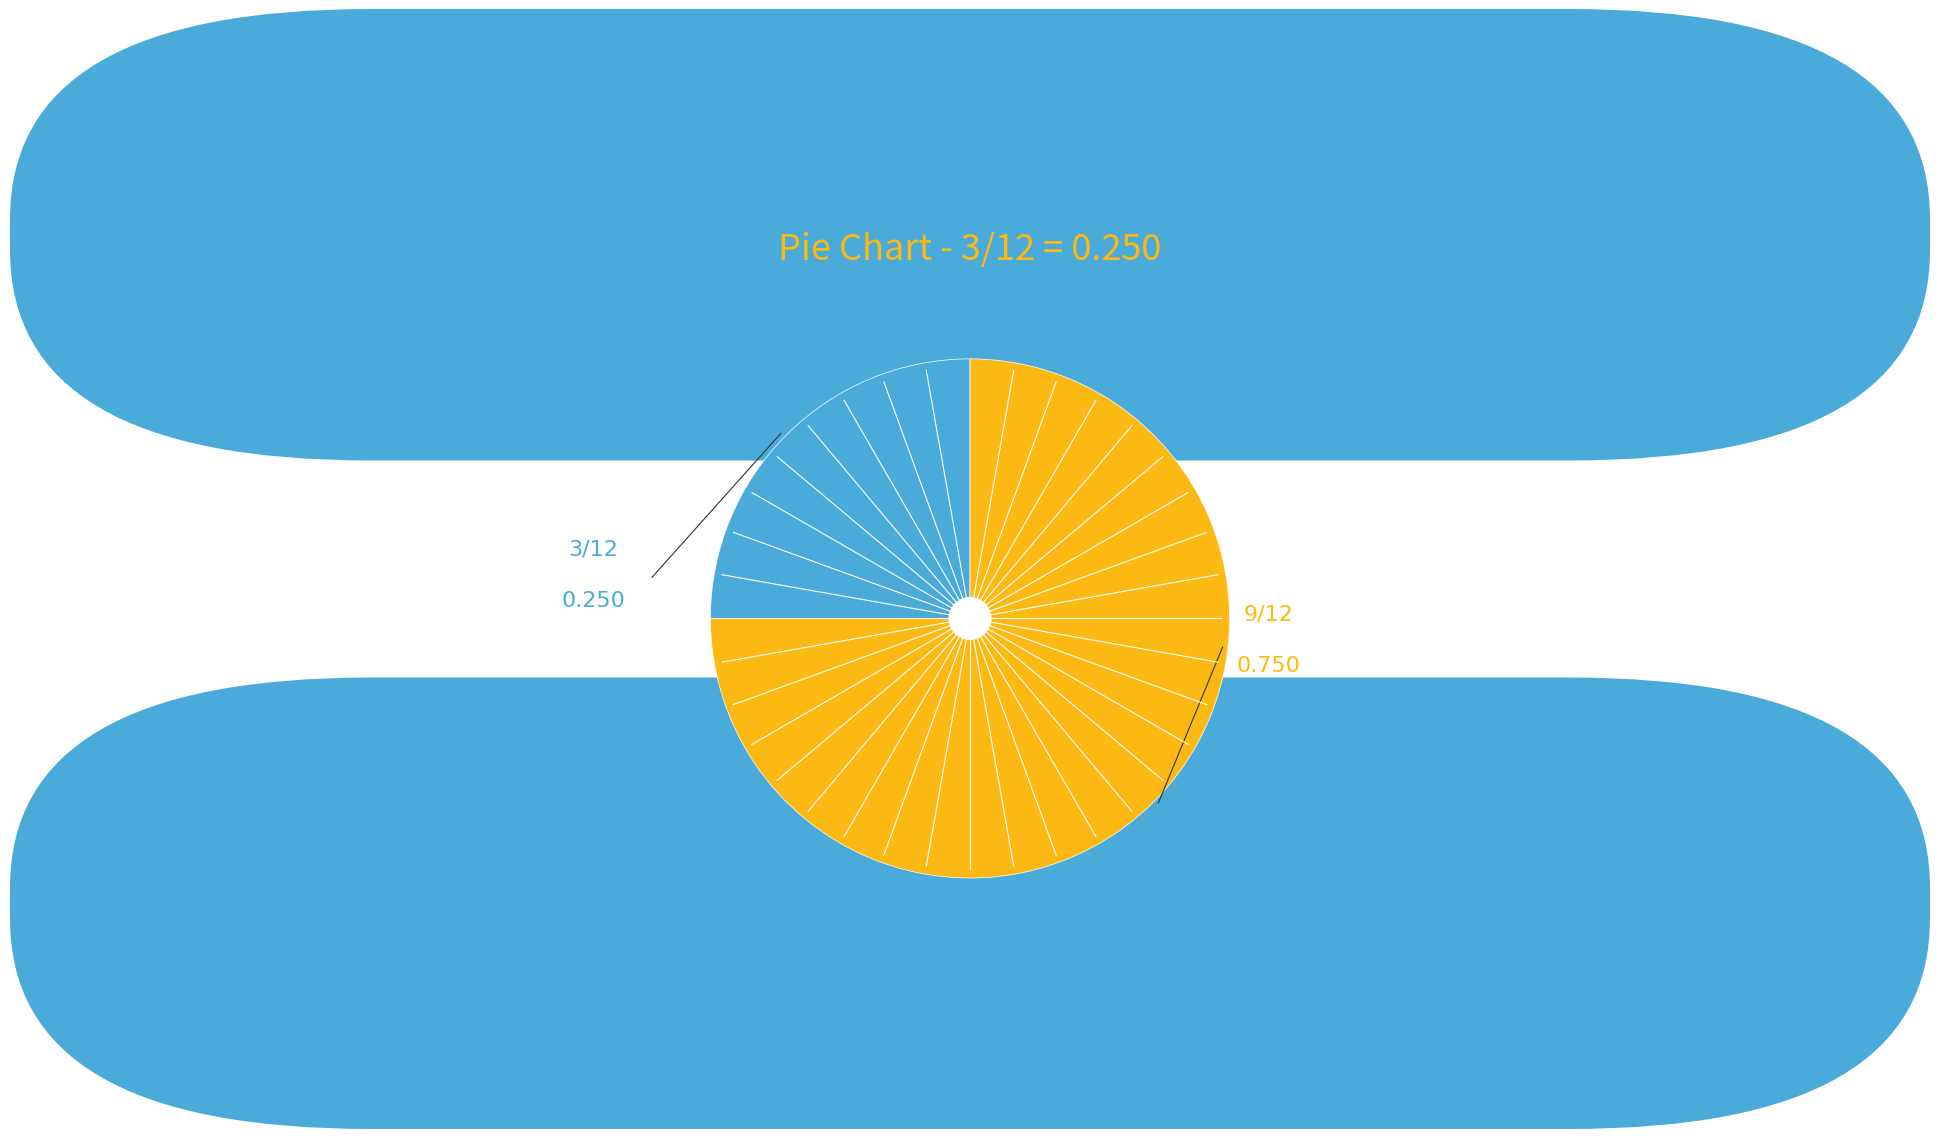

Does any single category account for the majority?

Yes